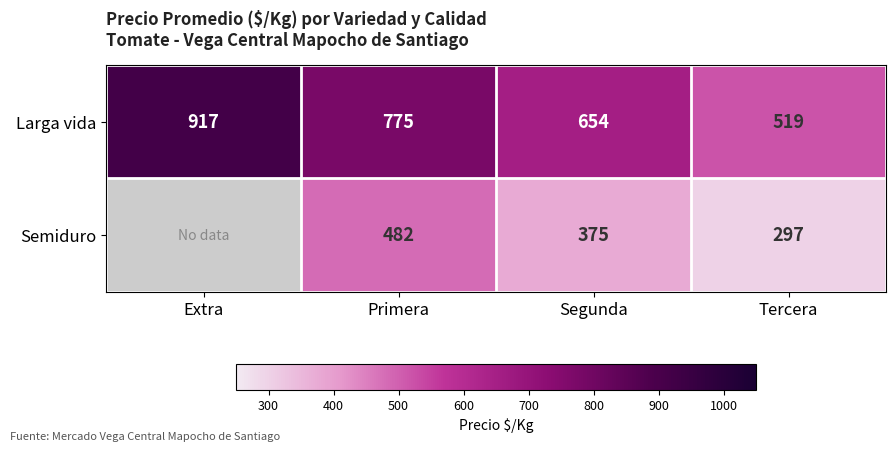

At which label does Larga vida first exceed 775?

Extra